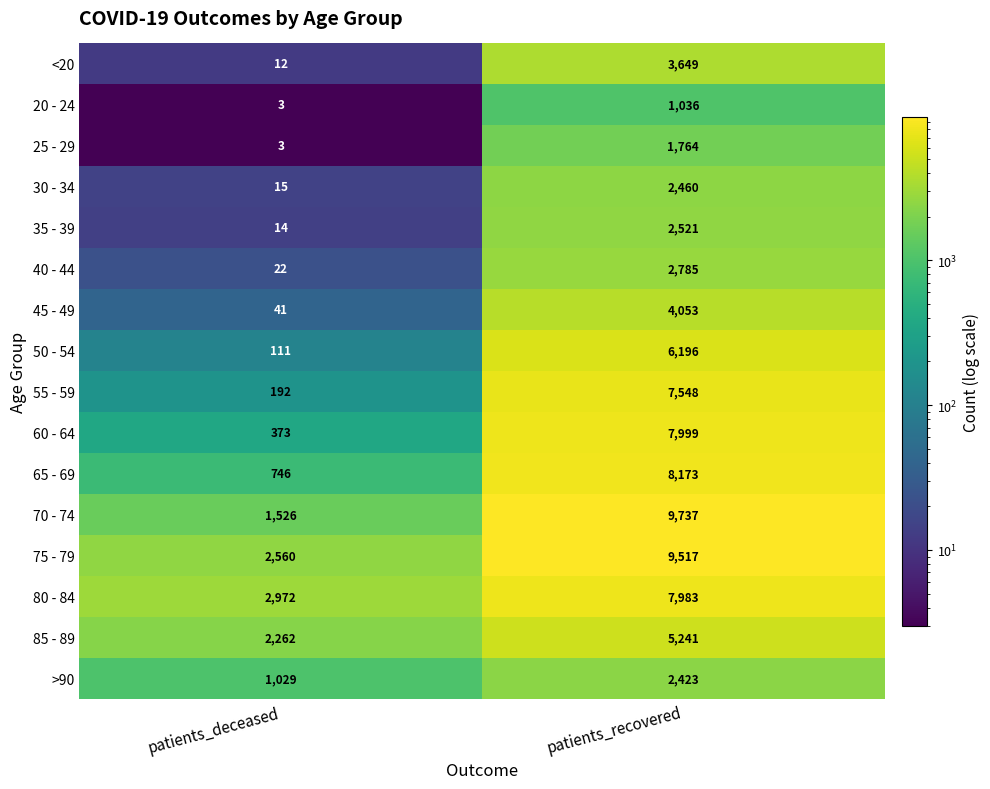

What is the total value across all series at patients_deceased?

11881